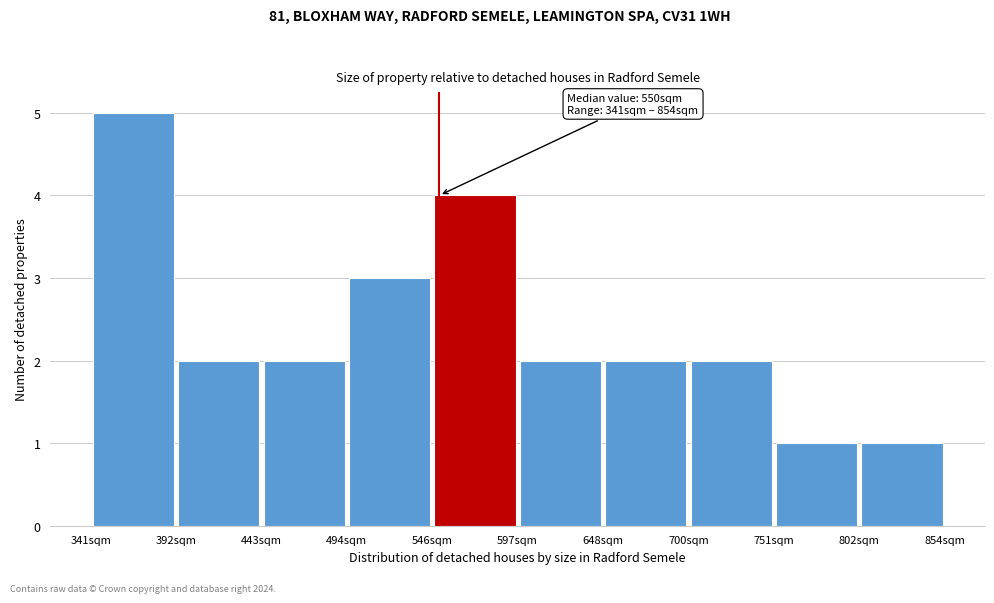

Which range on the x-axis has the tallest bar?

340 to 390